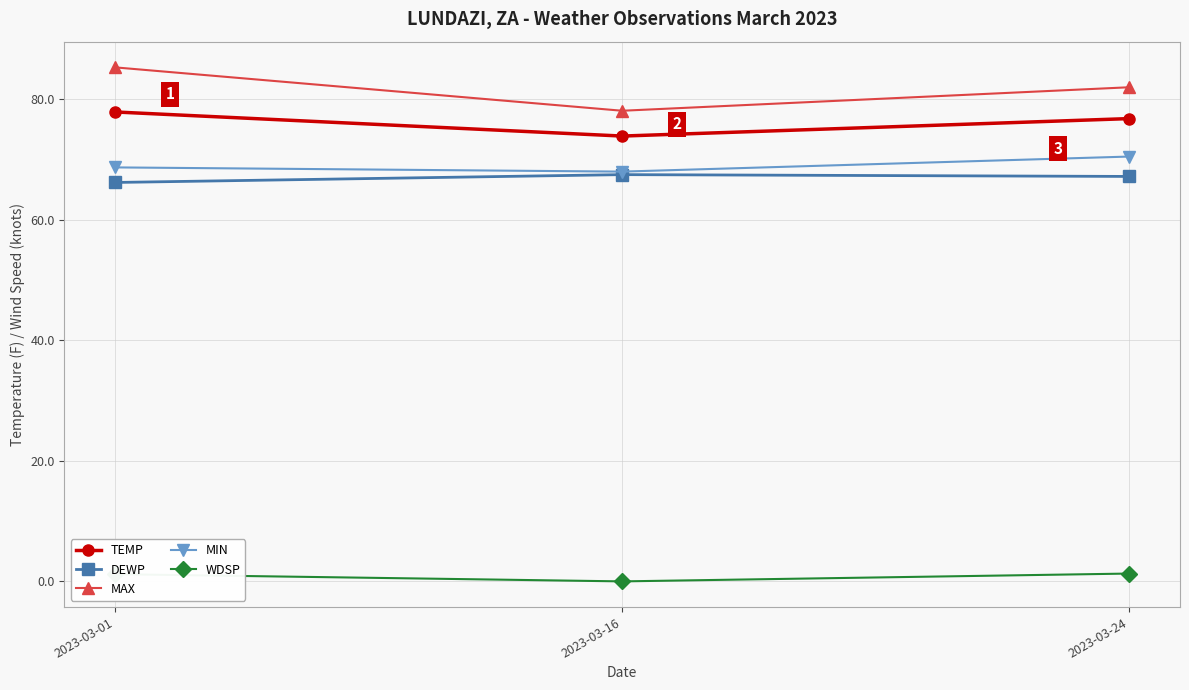

What is the total value across all series at 2023-03-24?

297.8